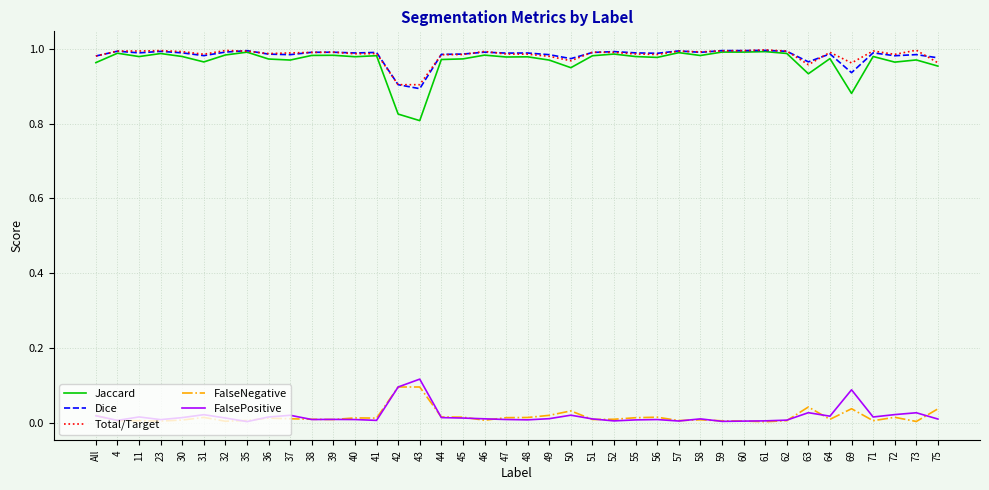

Which series has the widest spread of values?

Jaccard